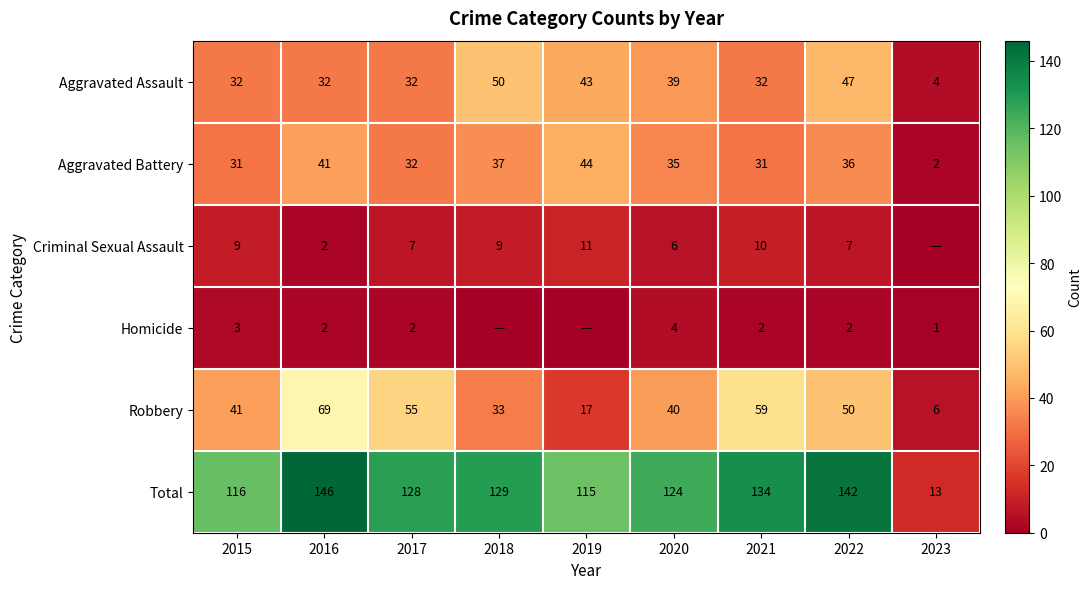

How many data points in Robbery are less than 41?

4